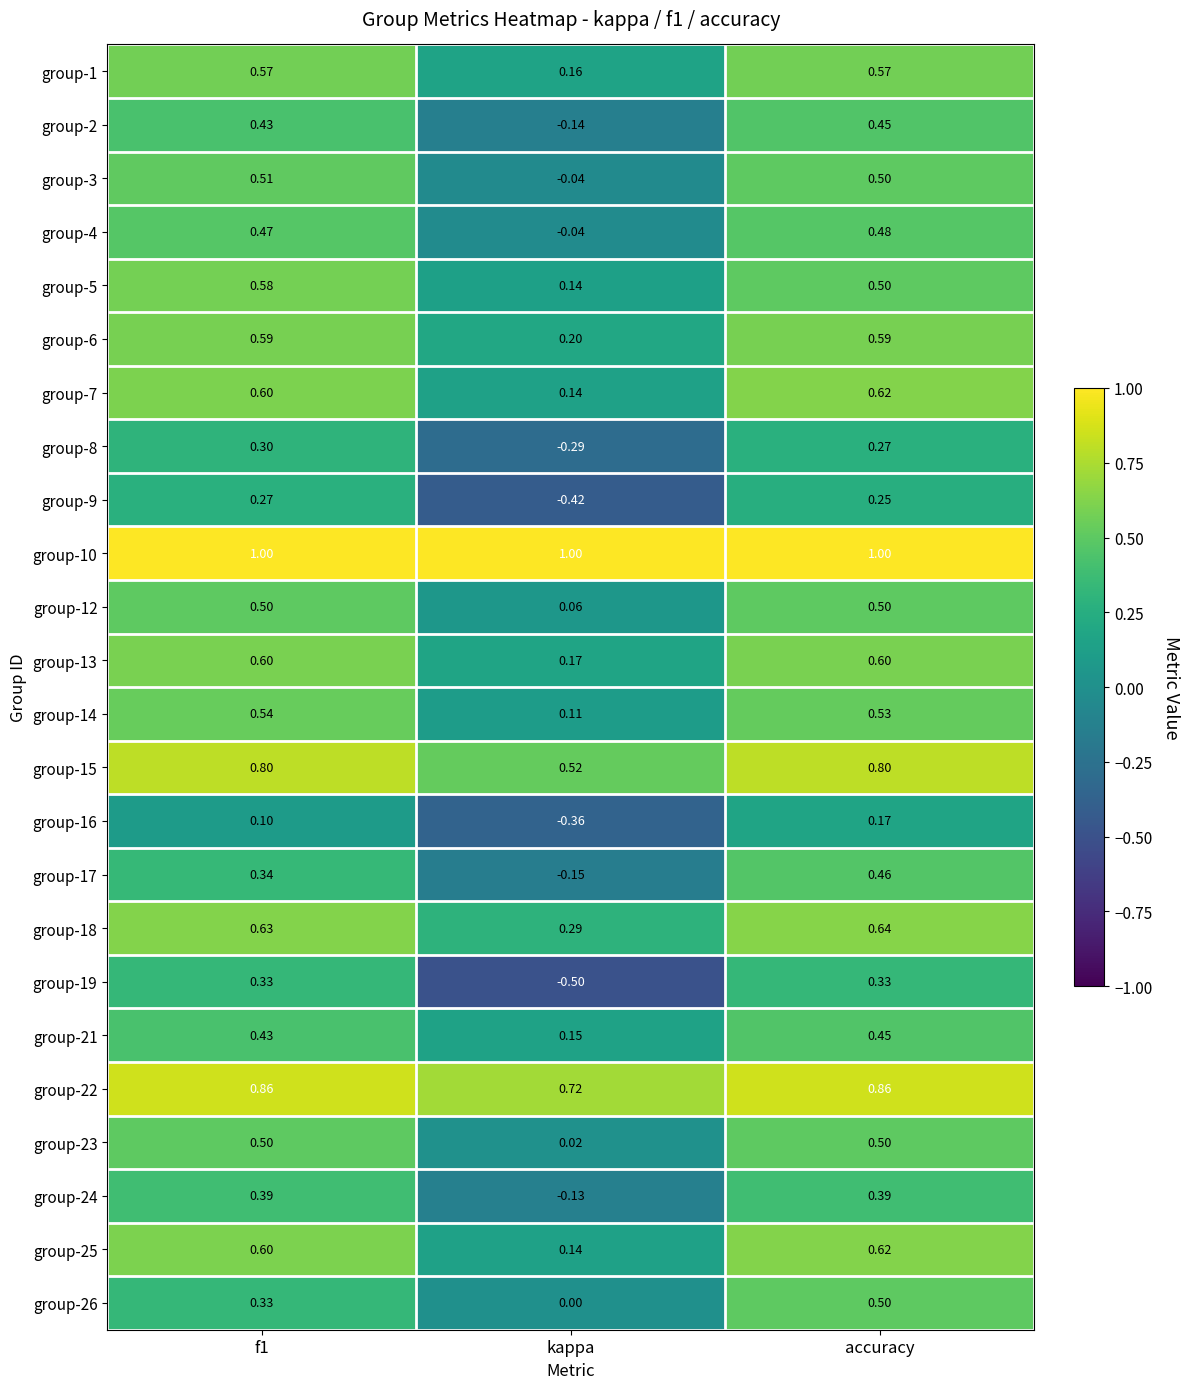

At which category is the sum across all series the highest?

accuracy